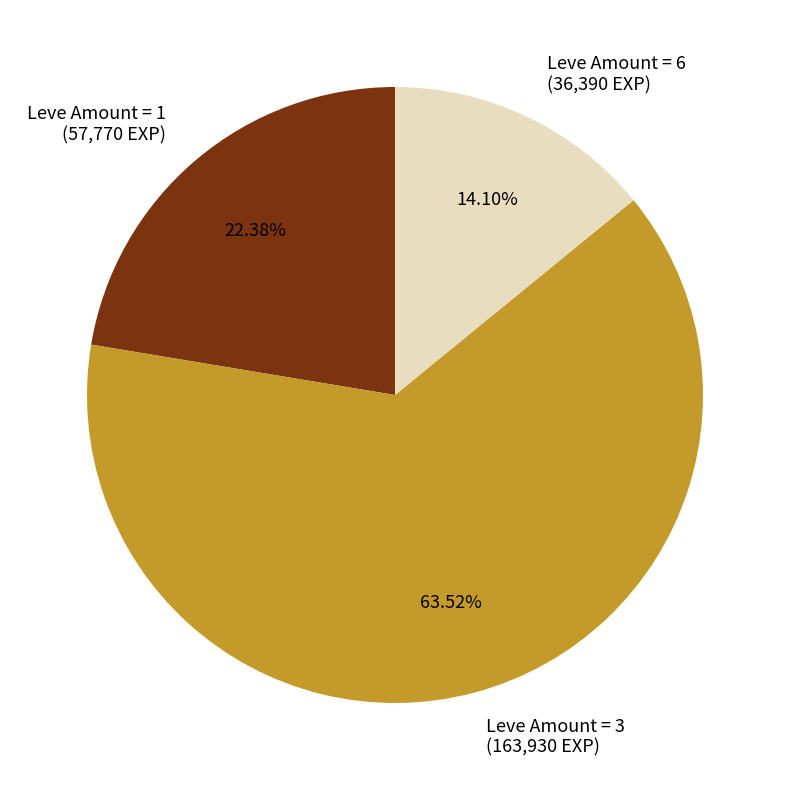

What is the smallest slice in the pie chart?

Leve Amount = 6 (36,390 EXP)